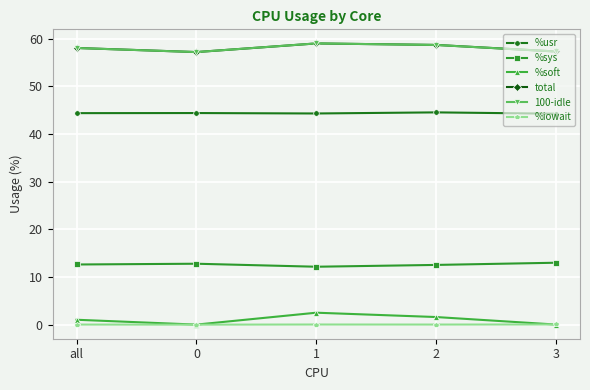

True or false: %iowait and 100-idle intersect in this chart.

False